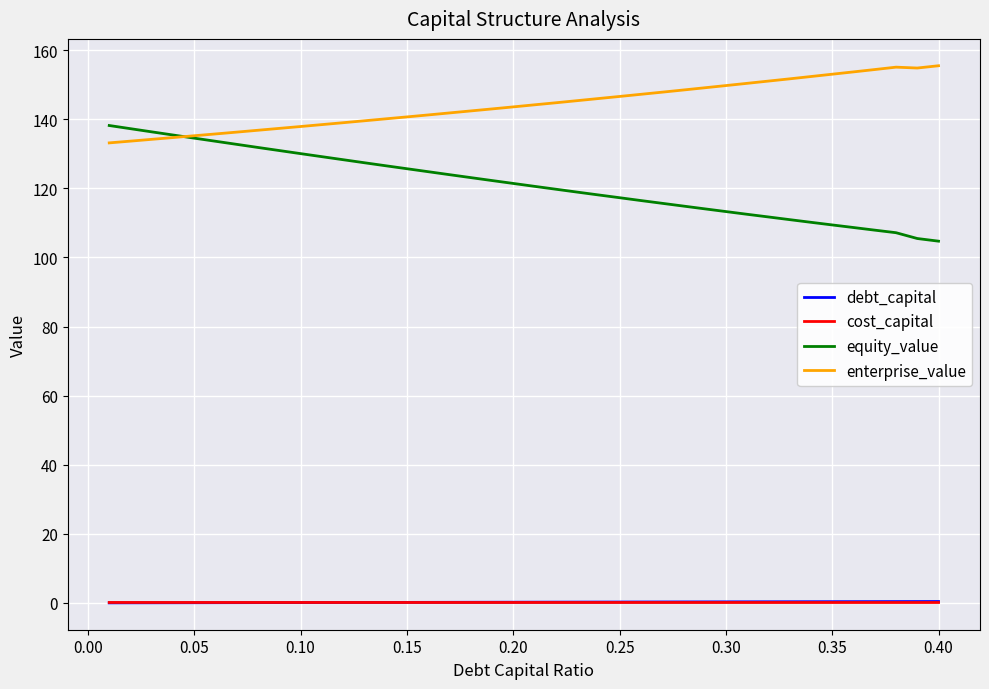

What is the greatest value displayed?

155.5